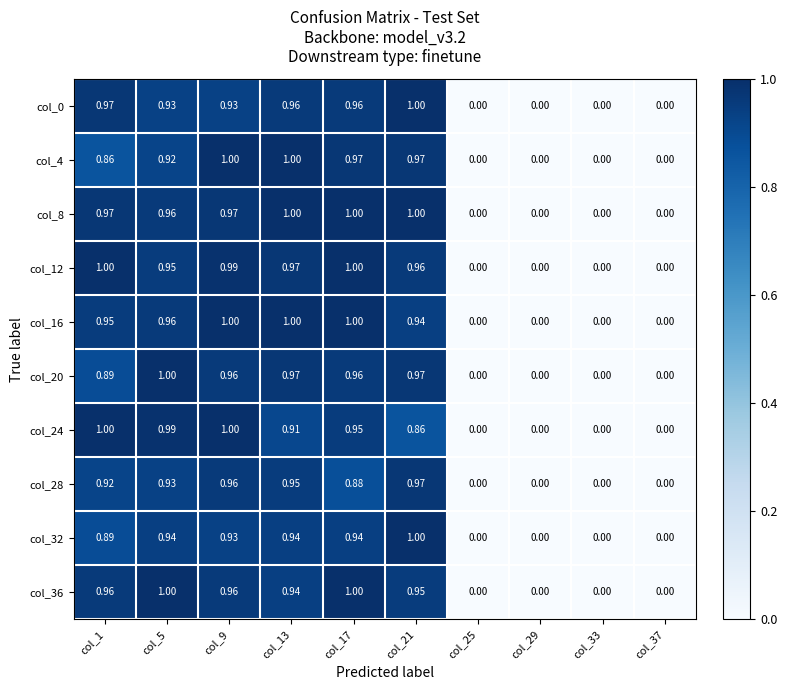

List the series in order of their peak value, highest first.

col_0, col_4, col_8, col_12, col_16, col_20, col_24, col_32, col_36, col_28